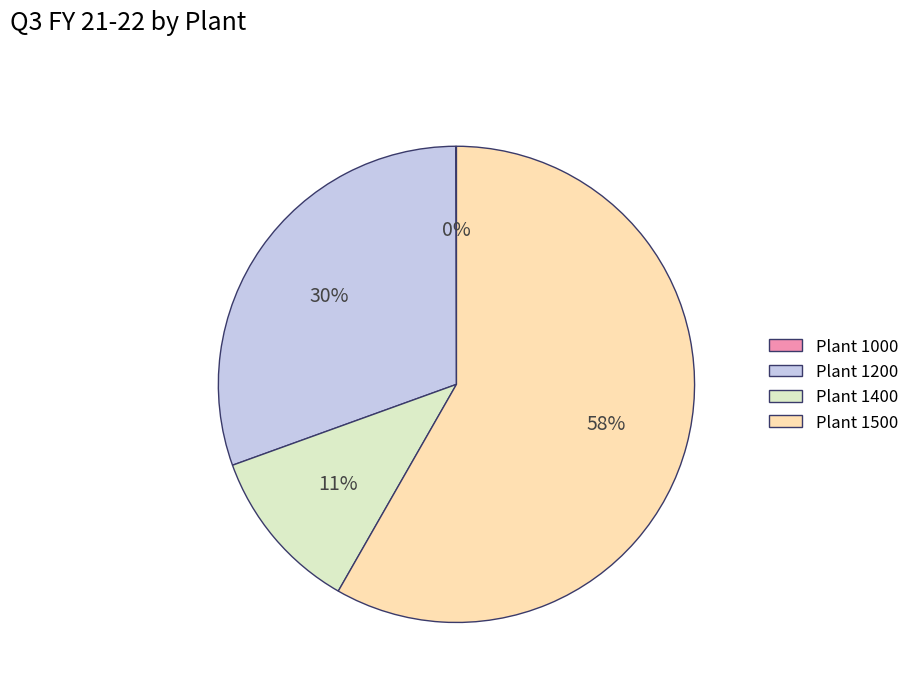

What is the largest slice in the pie chart?

Plant 1500